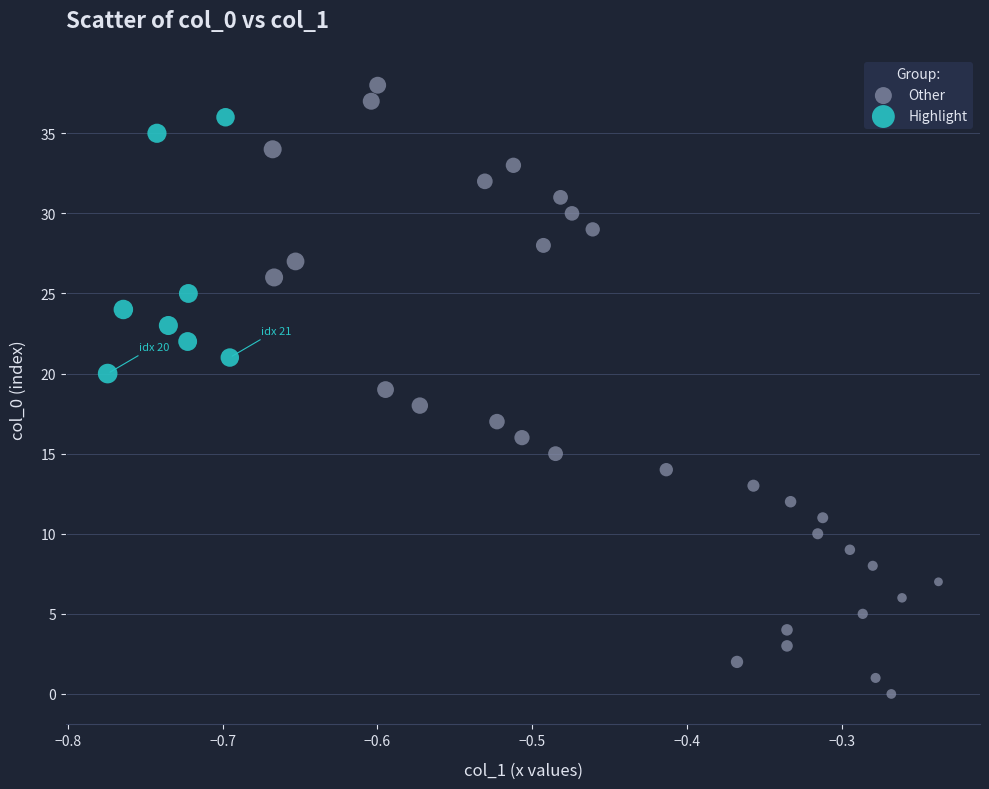

What are all the series names shown in the legend?

Other, Highlight